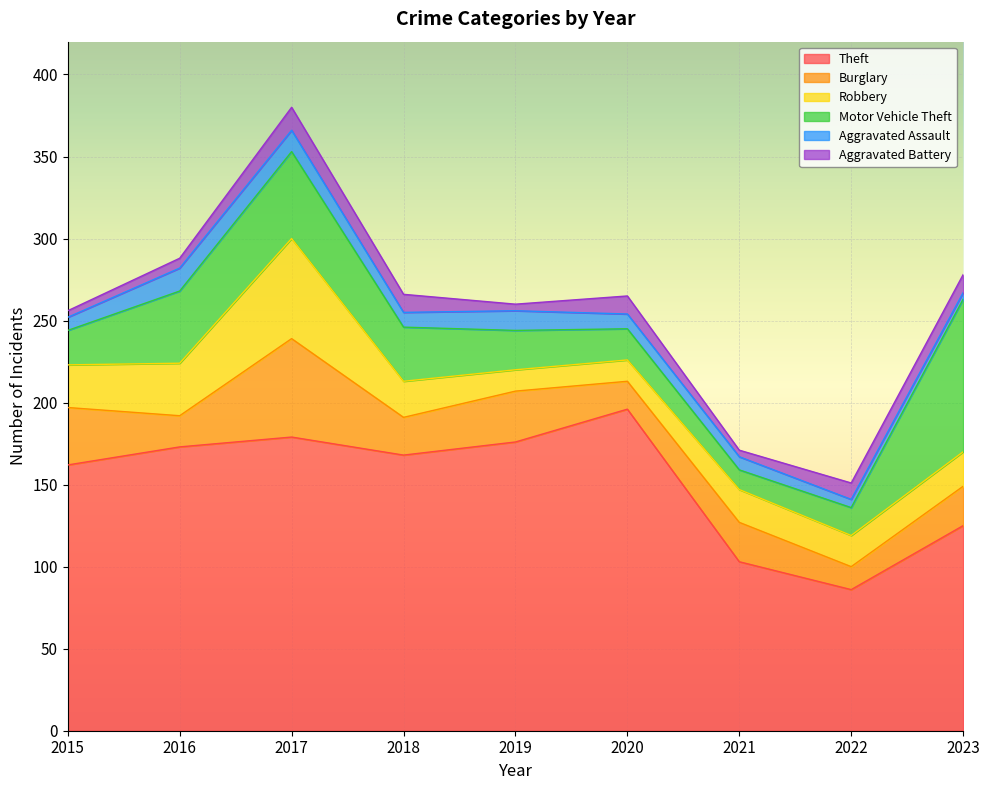

How many values in the Theft series exceed 168?

4